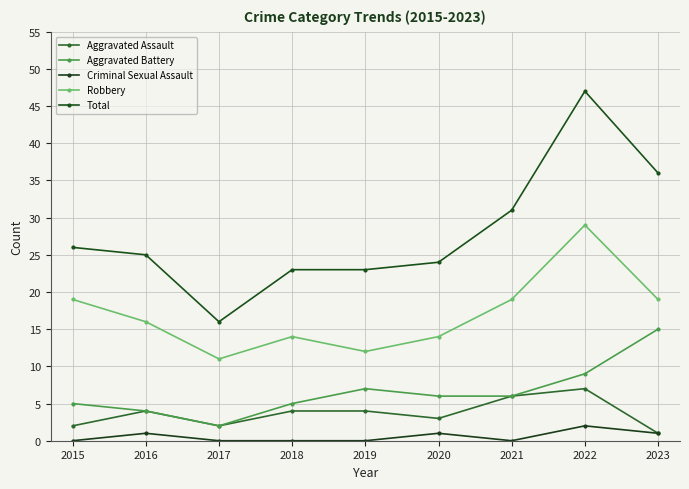

What is the difference between the highest and lowest values at 2017?

16